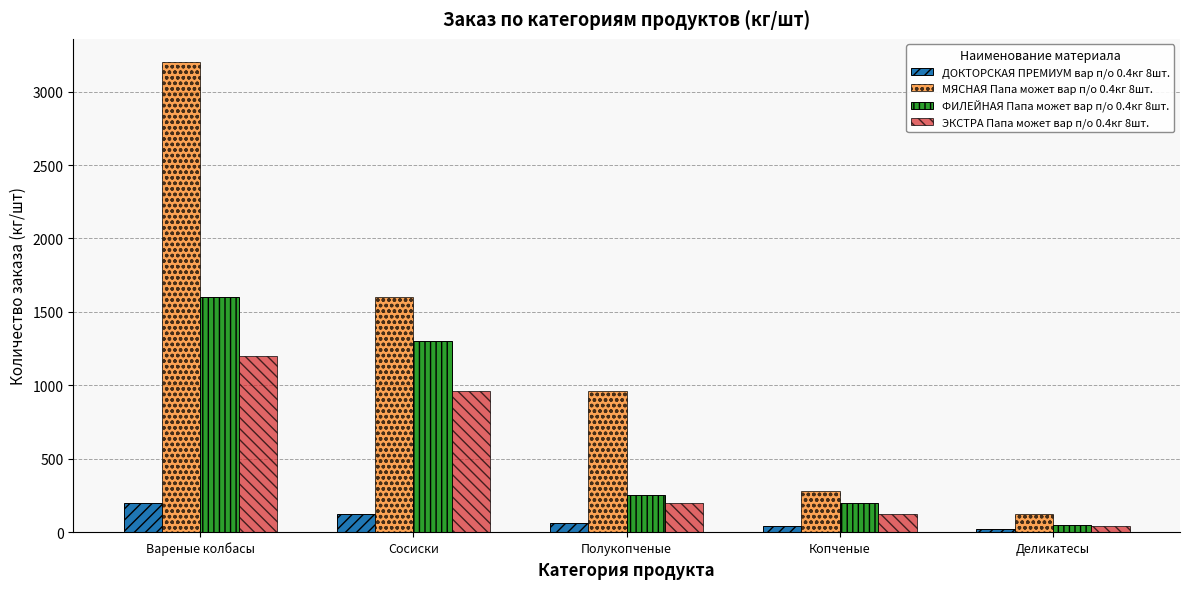

How many groups of bars are there?

5